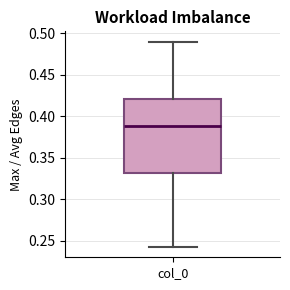

Transcribe this box plot: give where the median line is, the range the box spans, and where the two whiskers end, as read against the y-axis. The values are not printed on the chart, so give them approximately, as read against the axis.

median 0.390, box 0.330 to 0.420, whiskers 0.245 to 0.490